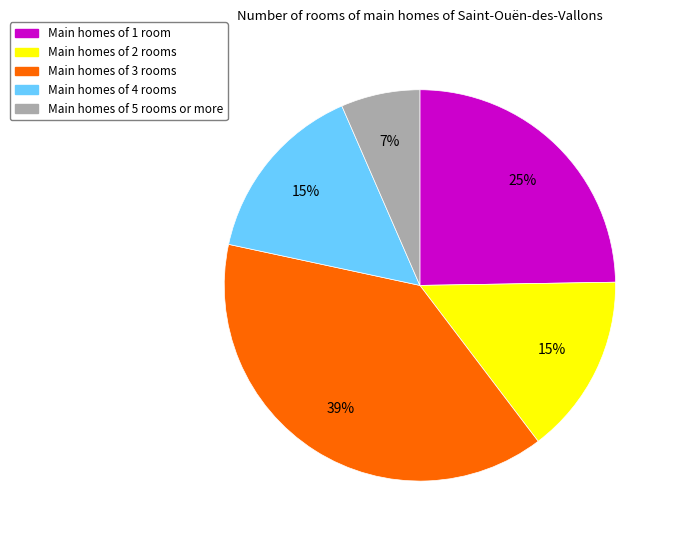

To the nearest percent, what is the difference between the largest and smallest slice percentages?

32%